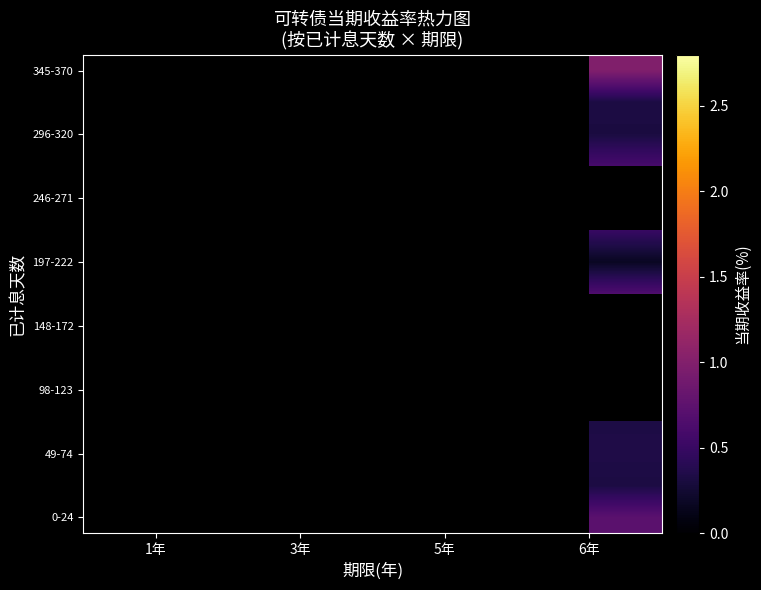

List the labels in order of 98-123 value, largest first.

1年, 3年, 5年, 6年